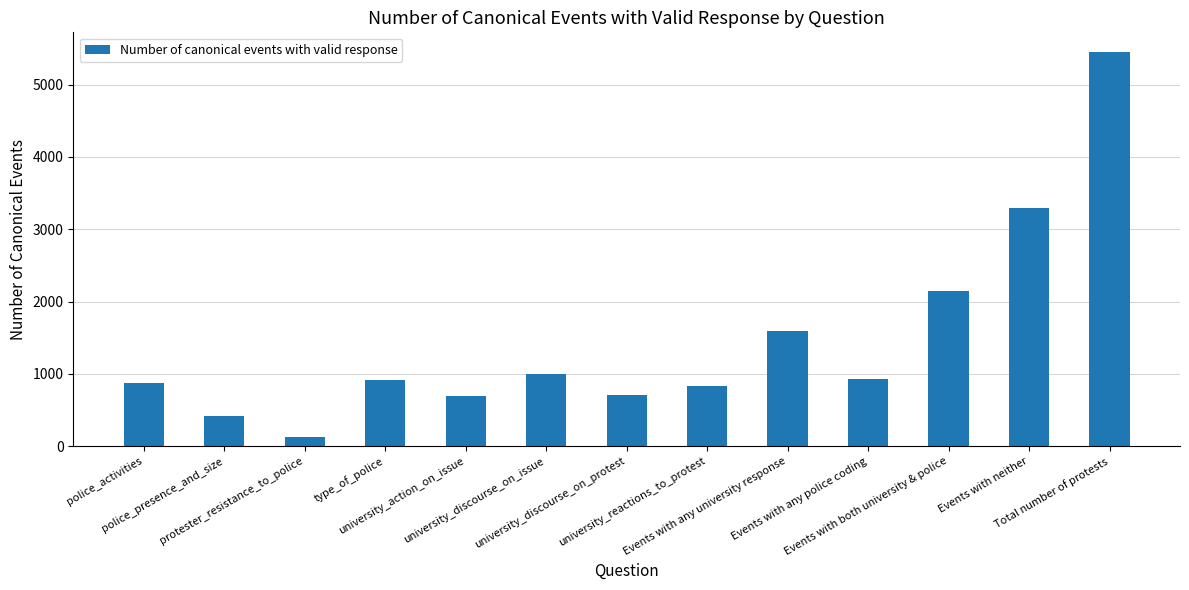

Which category has the lowest value across all series?

protester_resistance_to_police